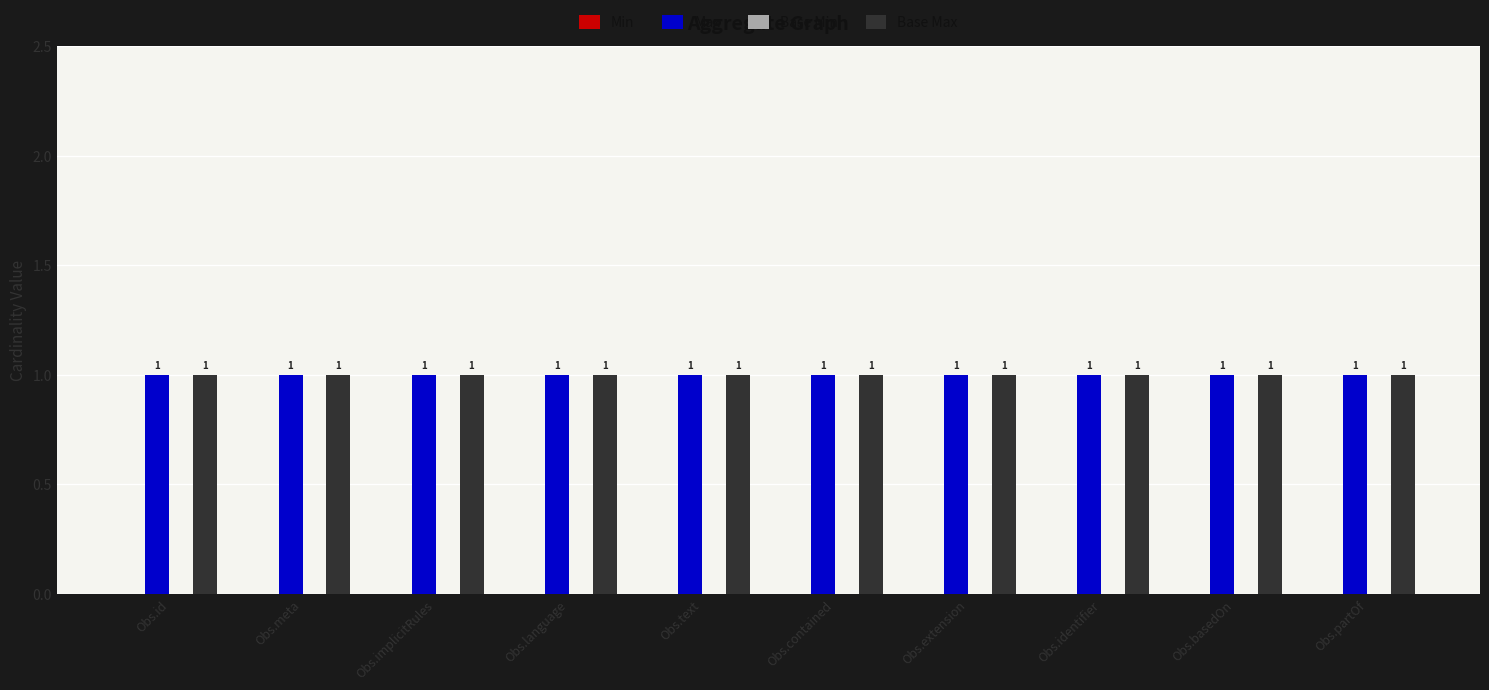

At how many categories does at least one series exceed 0?

10